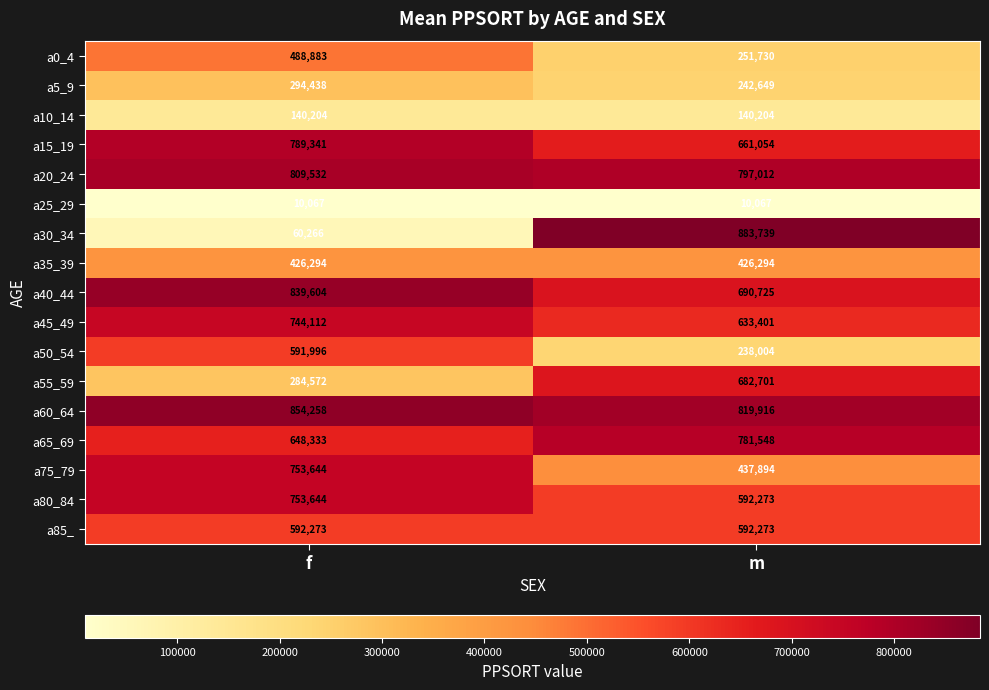

Between f and m, which series saw the biggest shift?

a30_34